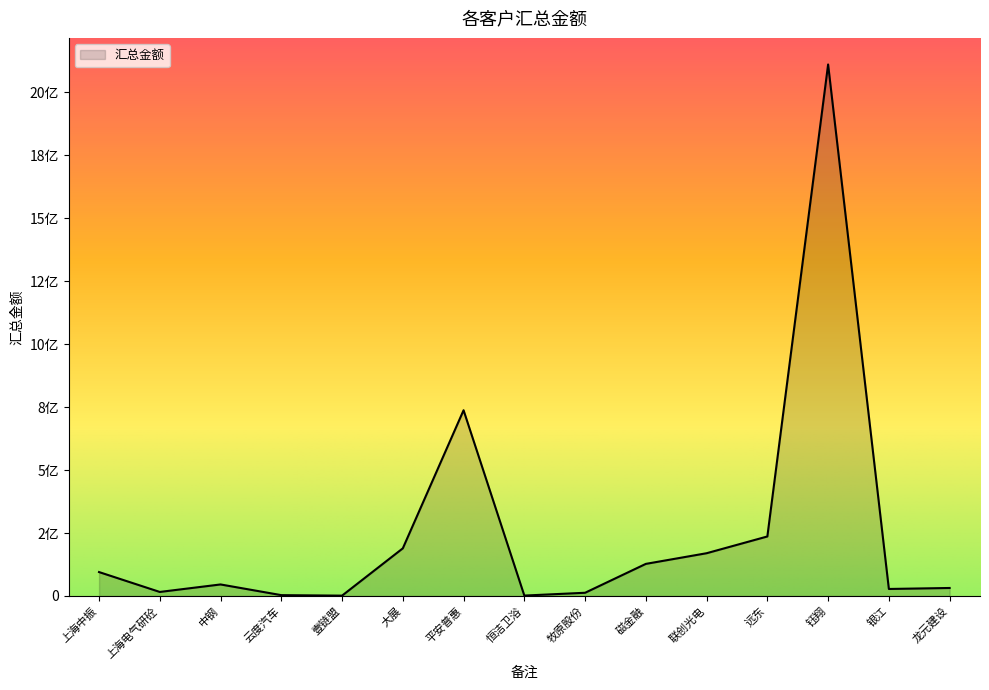

What is the sum of the values at 上海电气研砼 and 牧原股份?

28901914.0